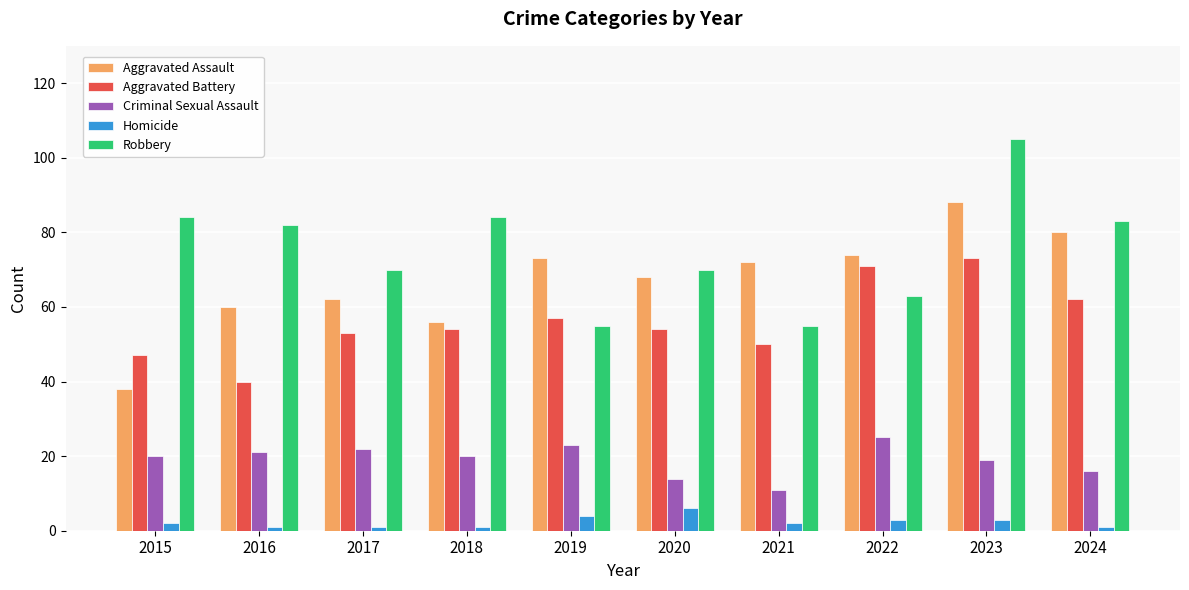

The Robbery series shows 84 at 2022. True or false?

False